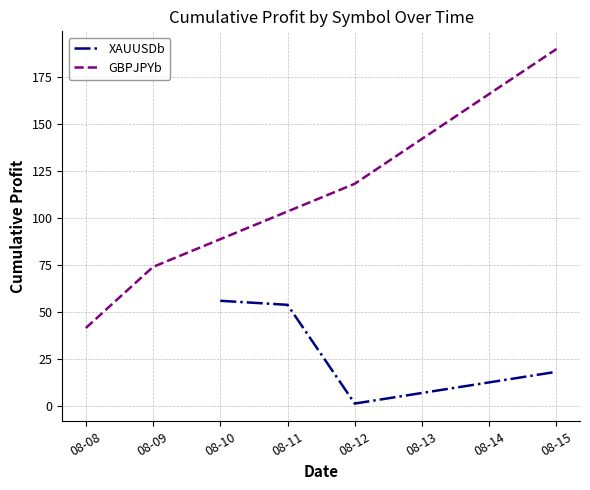

What is the value of the GBPJPYb point at the 4th from the left?

189.8